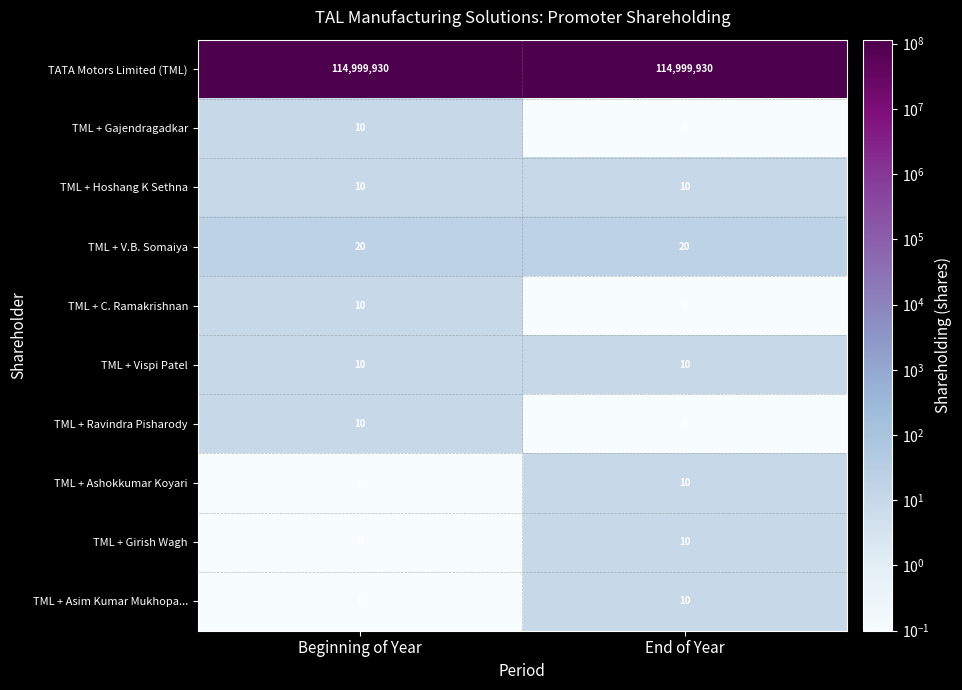

At which label does TML + Gajendragadkar reach its peak?

Beginning of Year